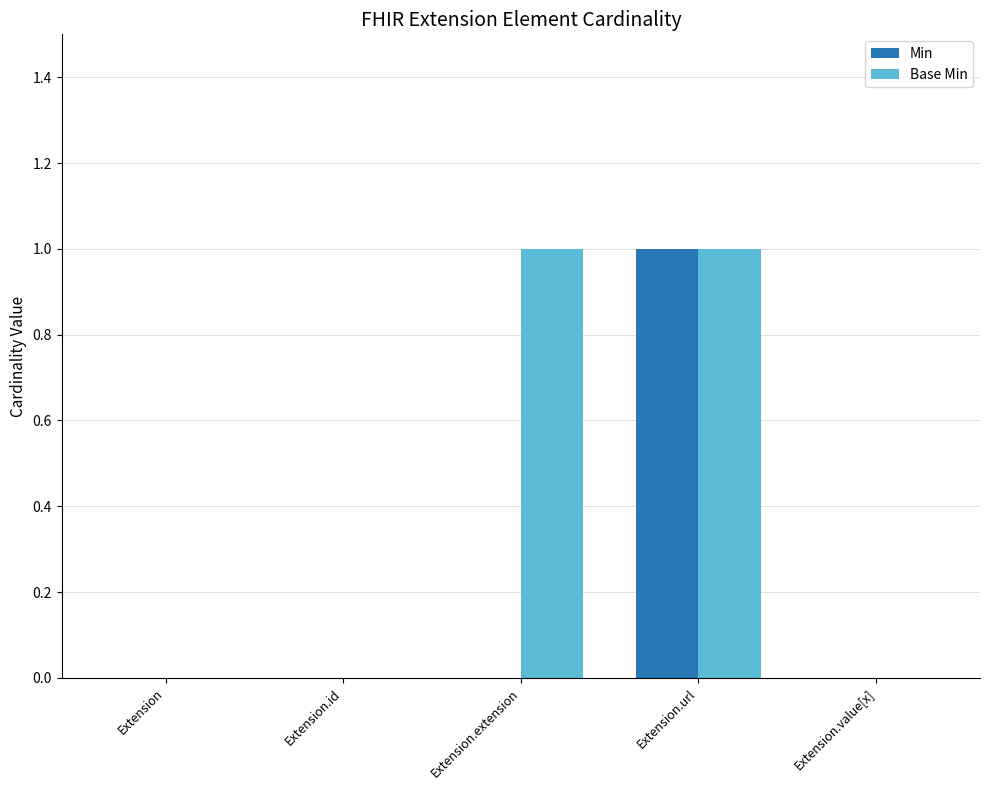

Which series changed the most between Extension.id and Extension.extension?

Base Min